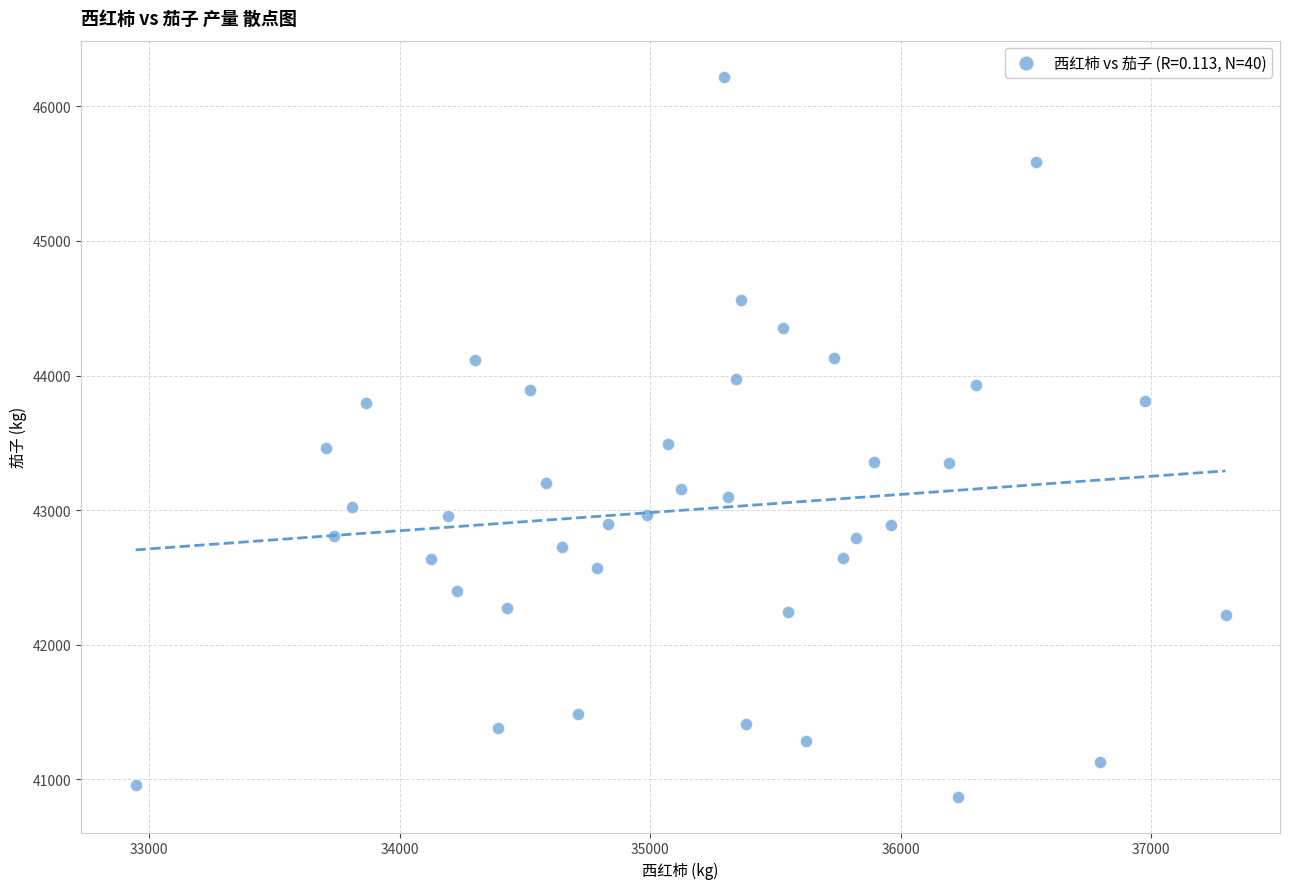

What is the range of X values (max minus min)?

4352.7